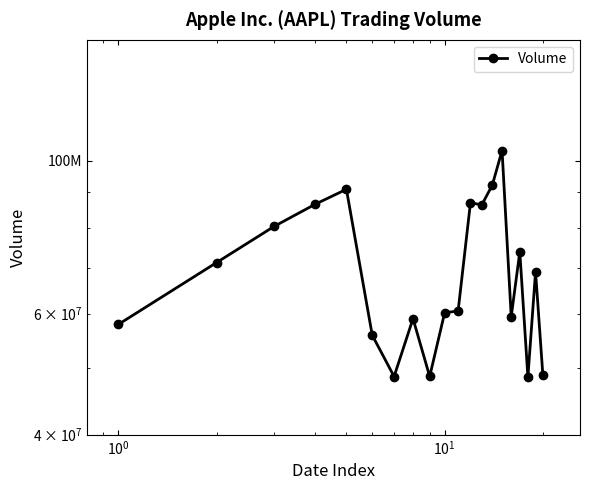

True or false: the data shows 17248335 at $\mathdefault{10^{0}}$.

False